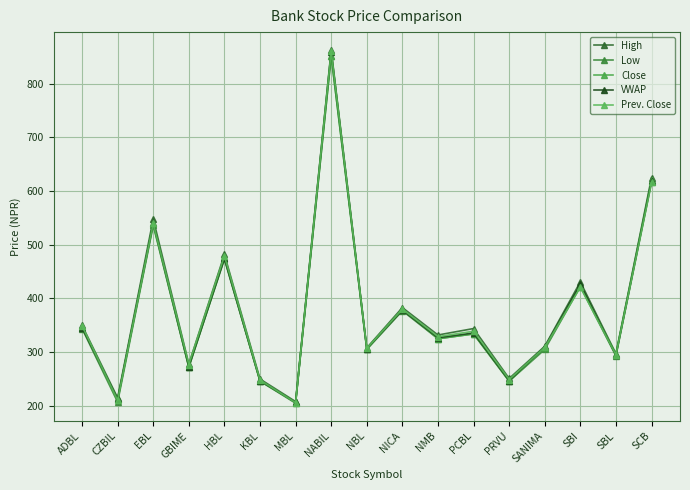

What is the highest value of the Low series?

851.0